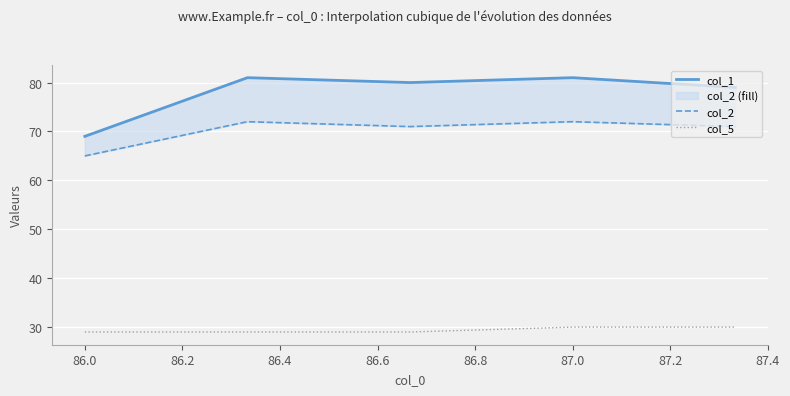

What is the maximum value for col_2?

72